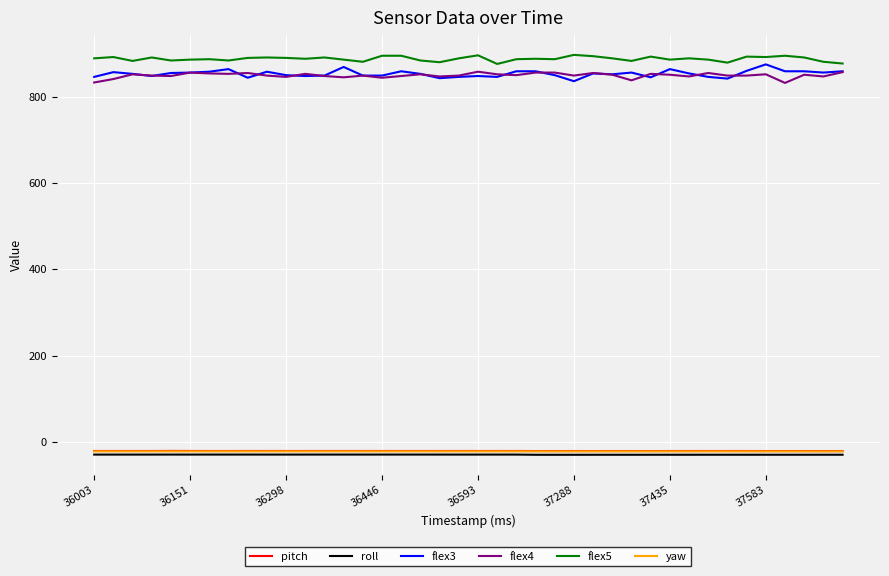

What is the greatest value displayed?

897.0